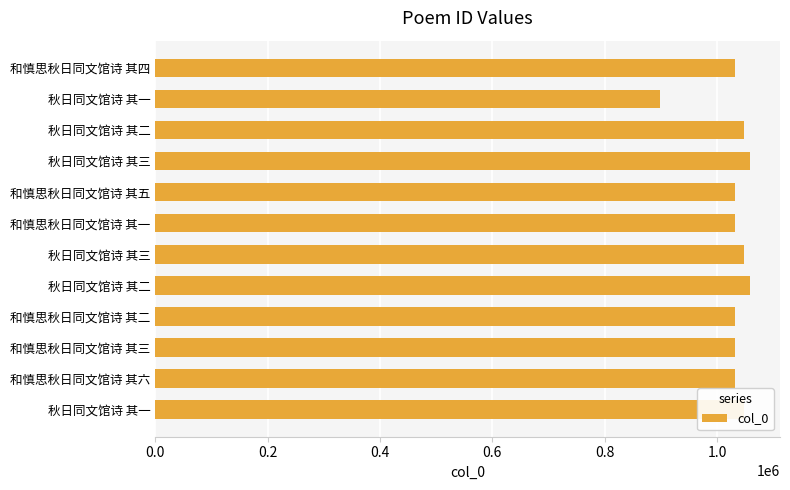

How many distinct data groups are displayed?

1